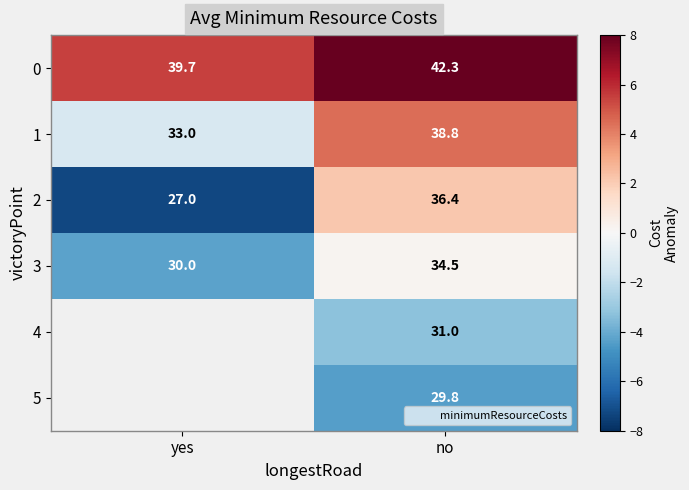

What is the average value of the 2 series?

-2.6